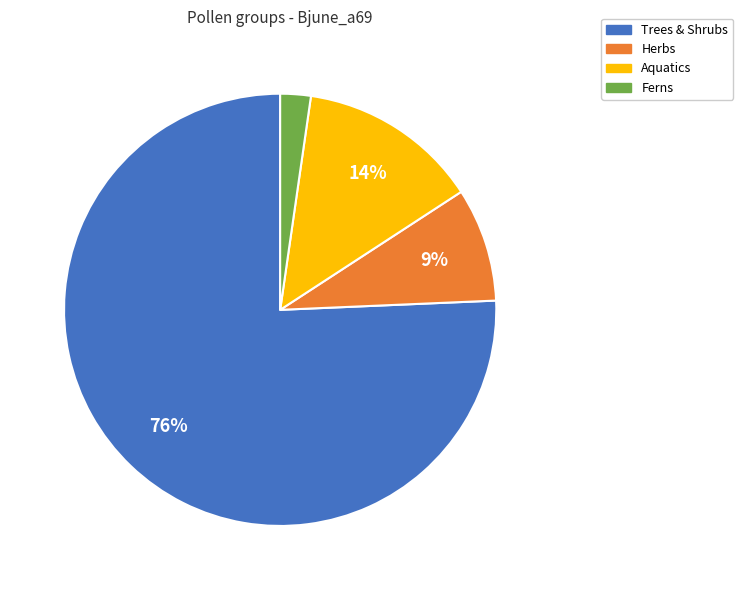

The Trees & Shrubs slice represents 70% of the pie. True or false?

False